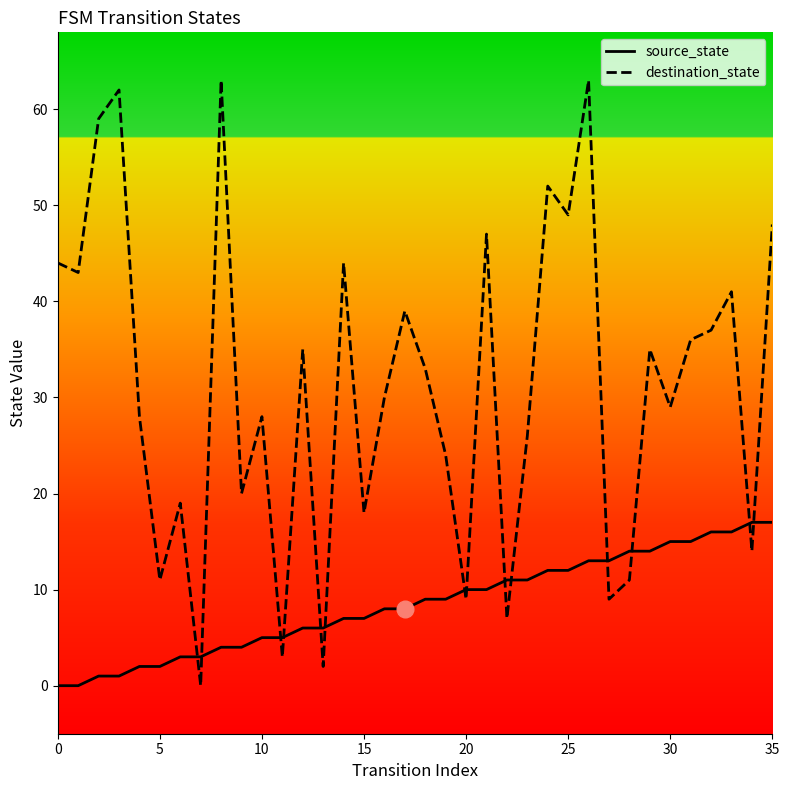

How many times do source_state and destination_state cross each other?

14